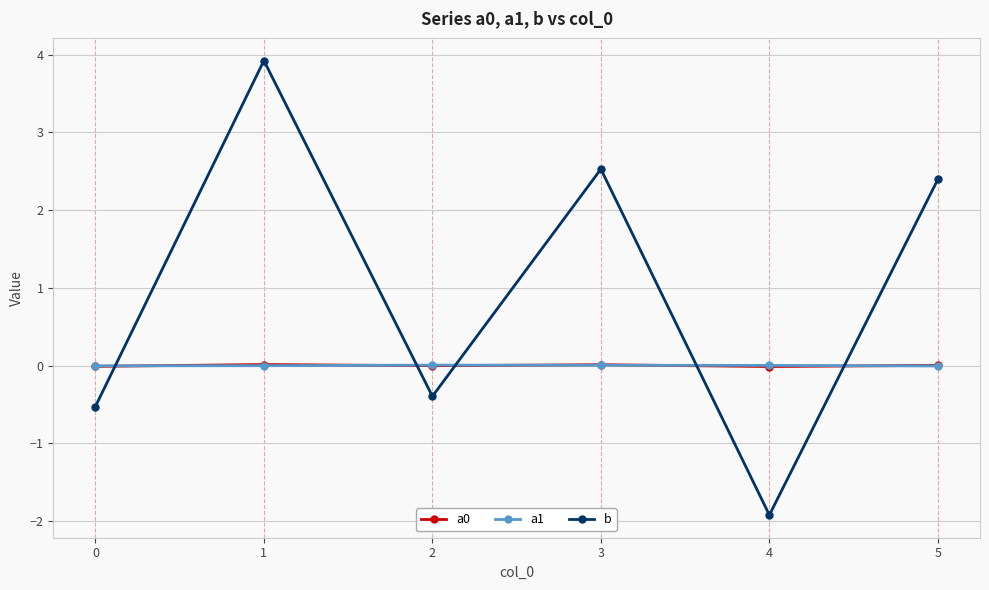

Where is the first local maximum for b?

1